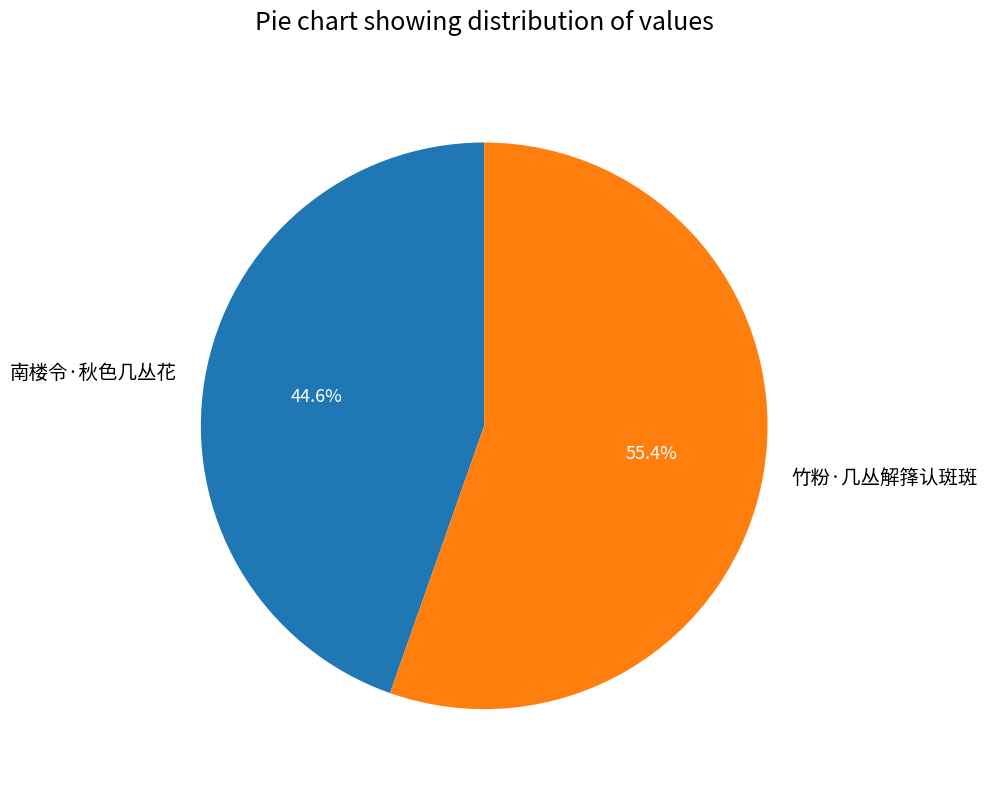

What percentage is the 竹粉·几丛解箨认斑斑 slice, to the nearest percent?

55%